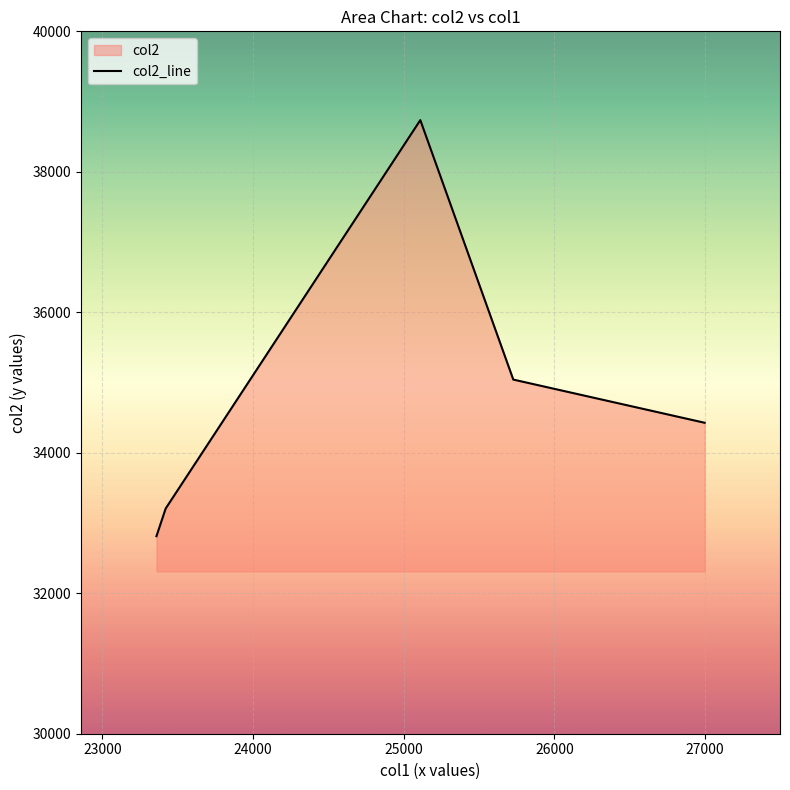

True or false: there are more than 2 points higher than both neighbors.

False